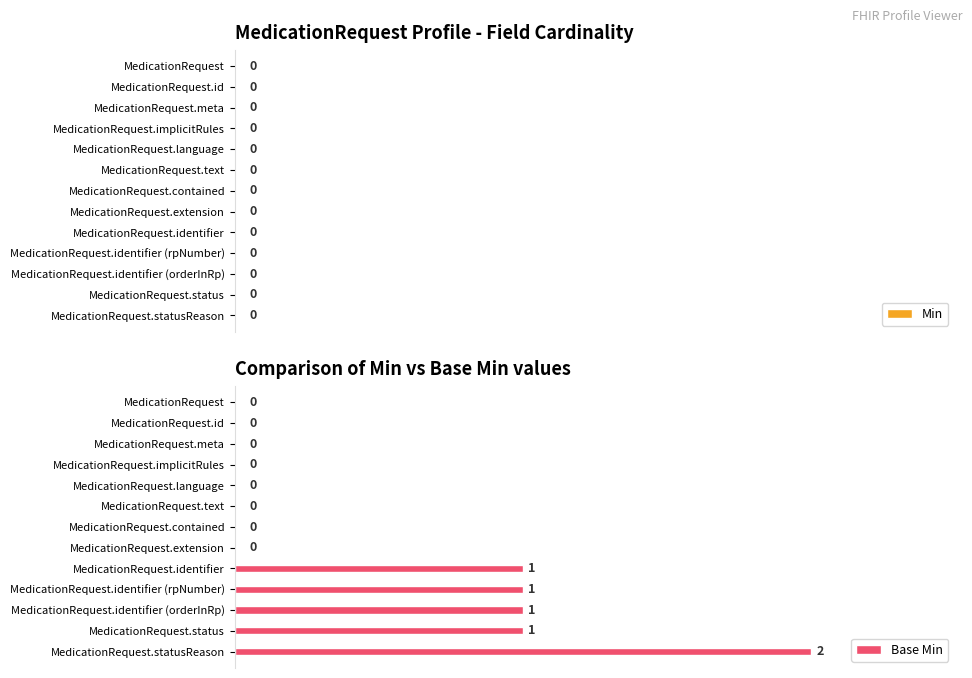

True or false: the data shows -1 at MedicationRequest.implicitRules.

False